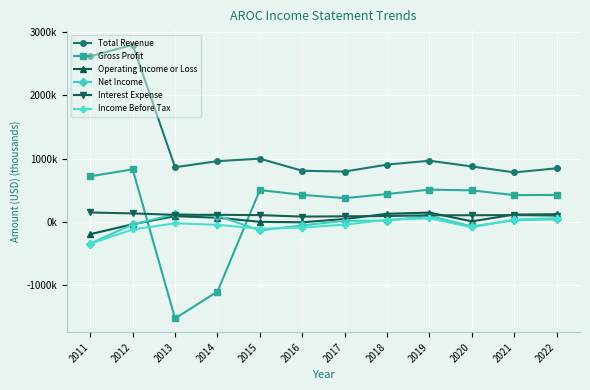

Is the value of Income Before Tax at 2012 greater than the value of Operating Income or Loss at 2022?

No